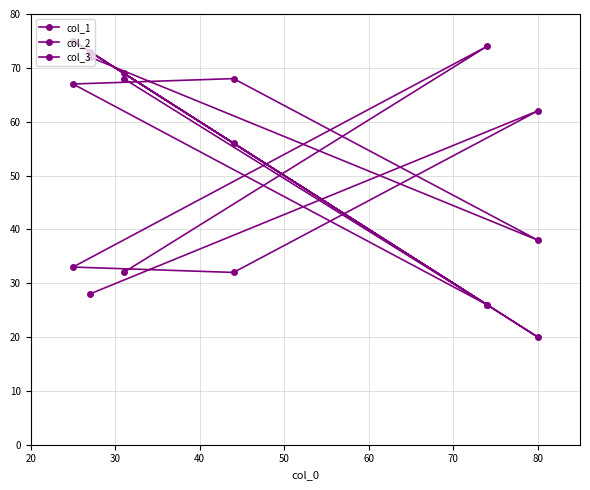

Where do col_1 and col_3 first cross each other?

30 and 40